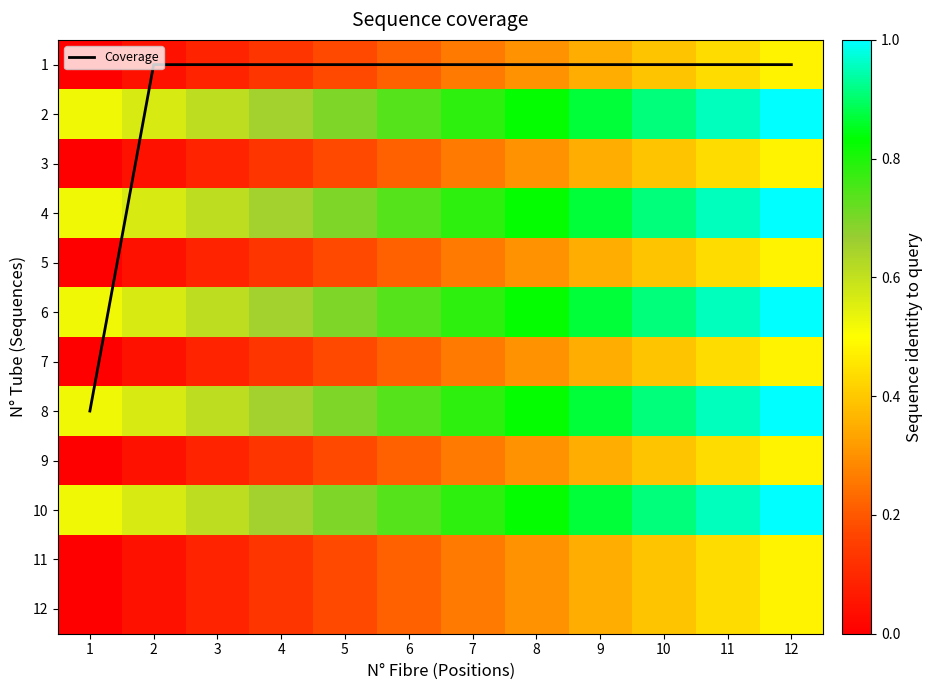

How many series are shown in this chart?

13